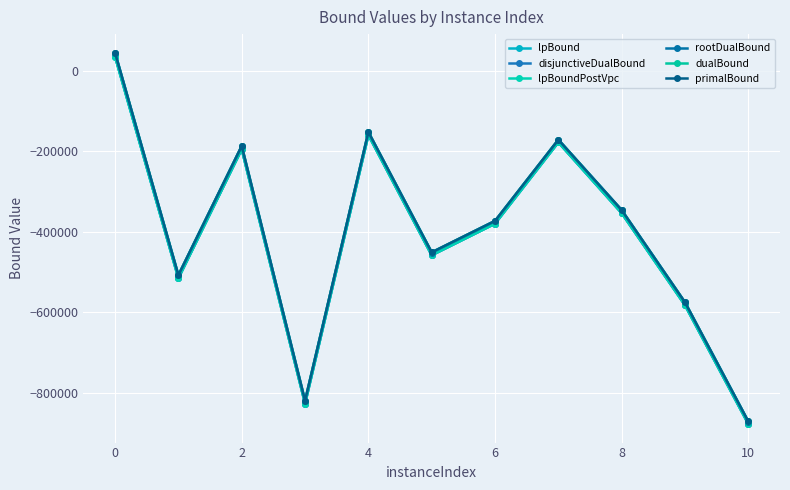

How many negative values does the lpBound series have?

10